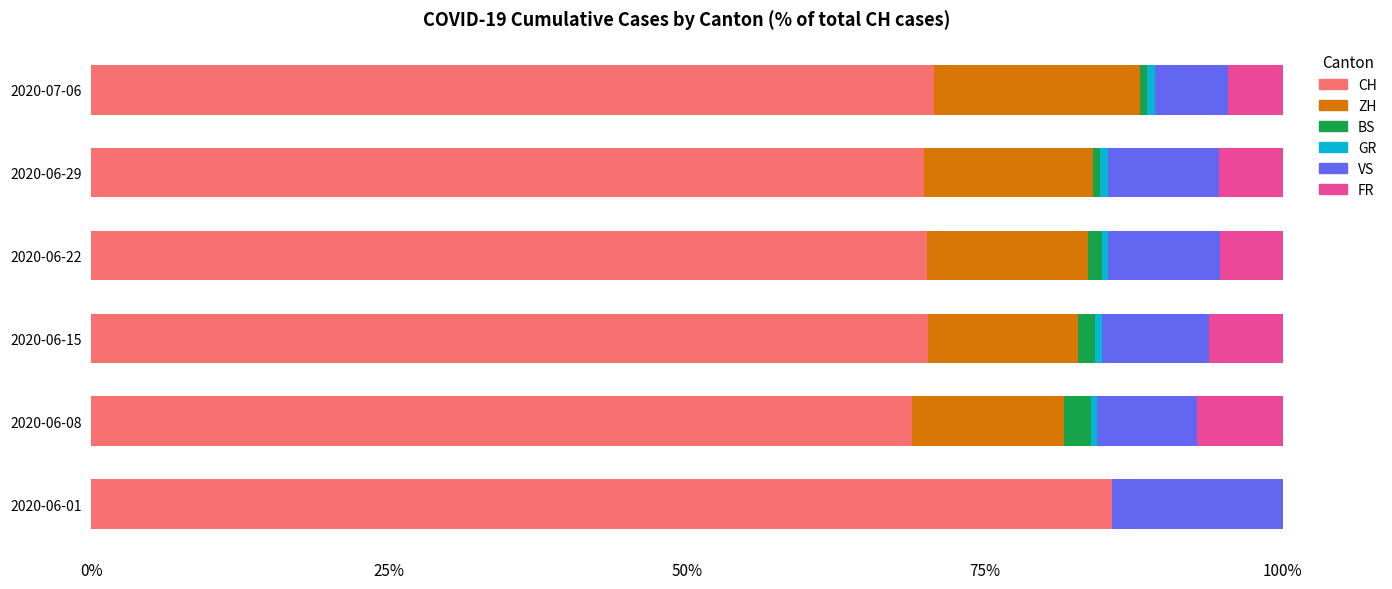

Which category has the highest value in the CH series?

2020-06-01